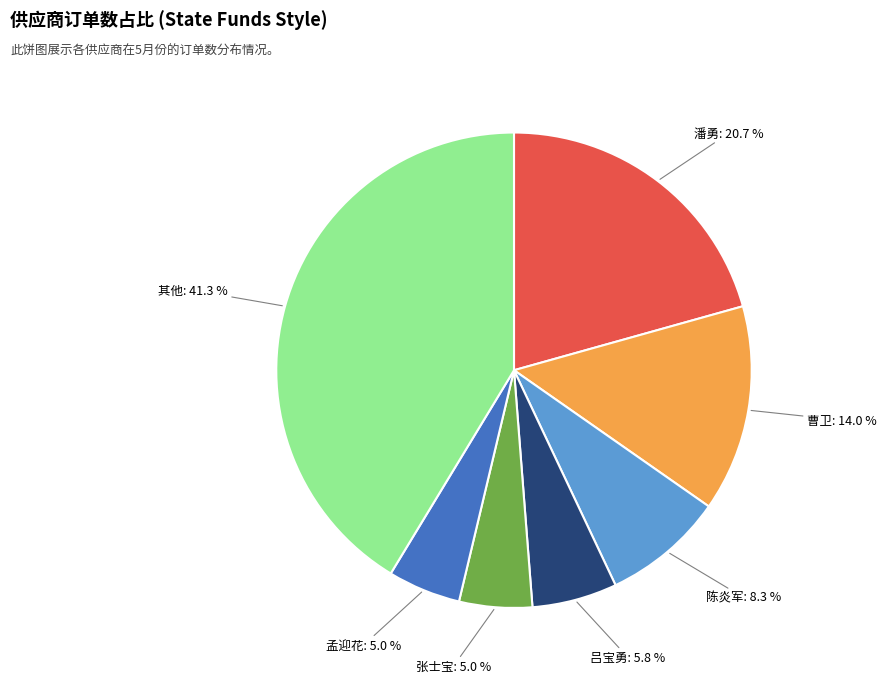

What percentage is NOT represented by 孟迎花?

95.0%